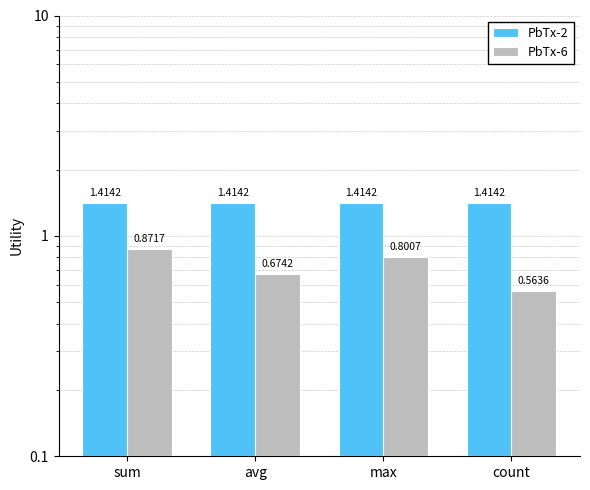

Reading left to right, what are all the values shown in this chart?

PbTx-2: 1.4	1.4	1.4	1.4
PbTx-6: 0.9	0.7	0.8	0.6